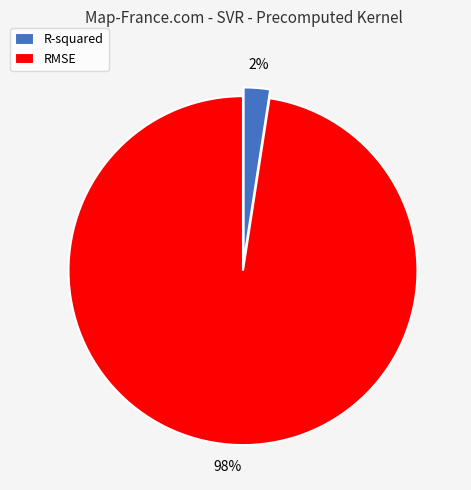

Does R-squared account for over 50% of the chart?

No